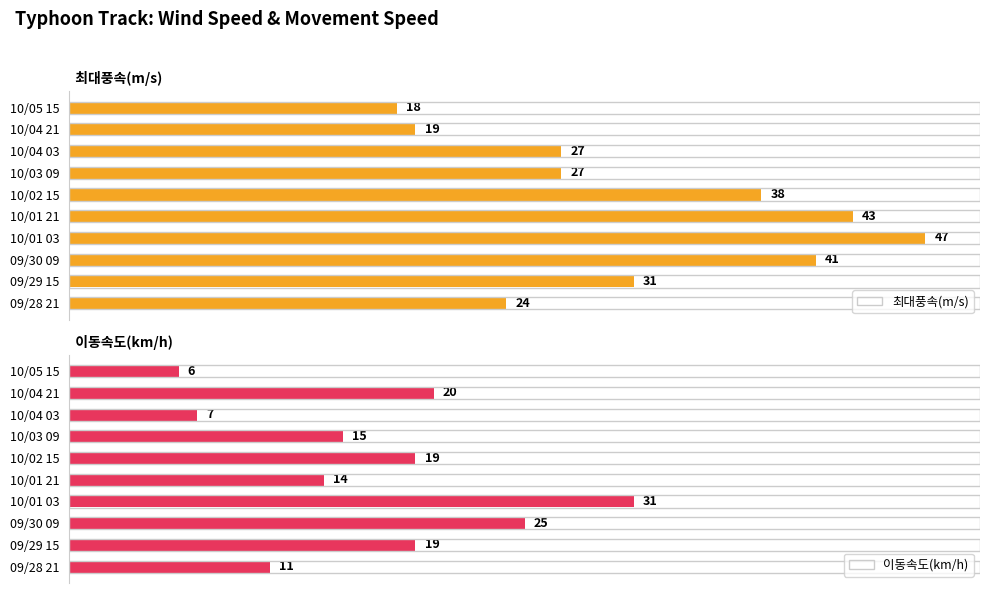

Which series has the largest range (max minus min)?

최대풍속(m/s)